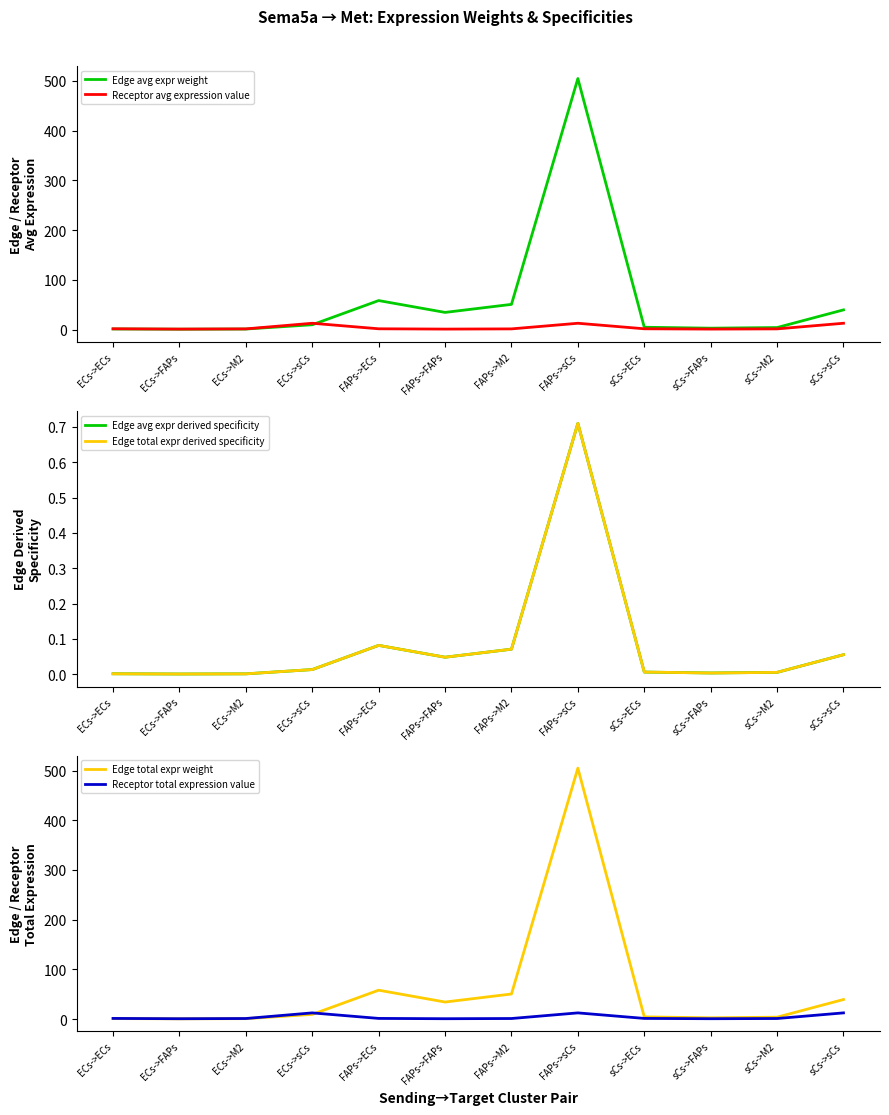

What position from the right is ECs->sCs?

9